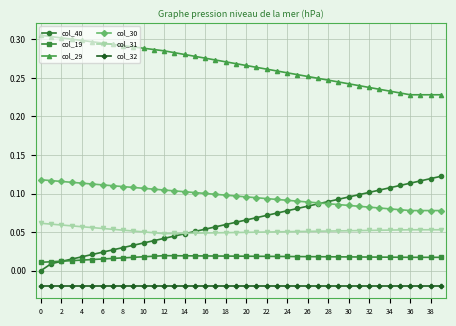

Which series has the largest range (max minus min)?

col_40